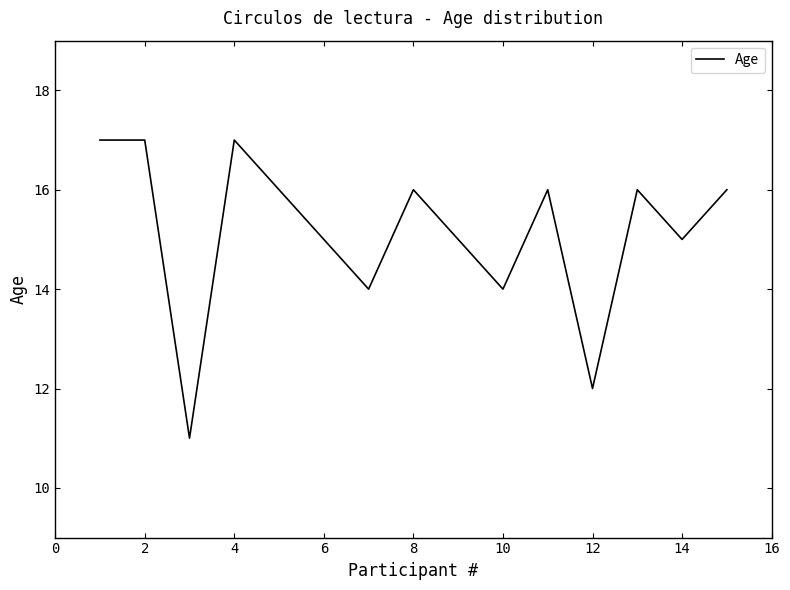

What is the smallest value displayed?

11